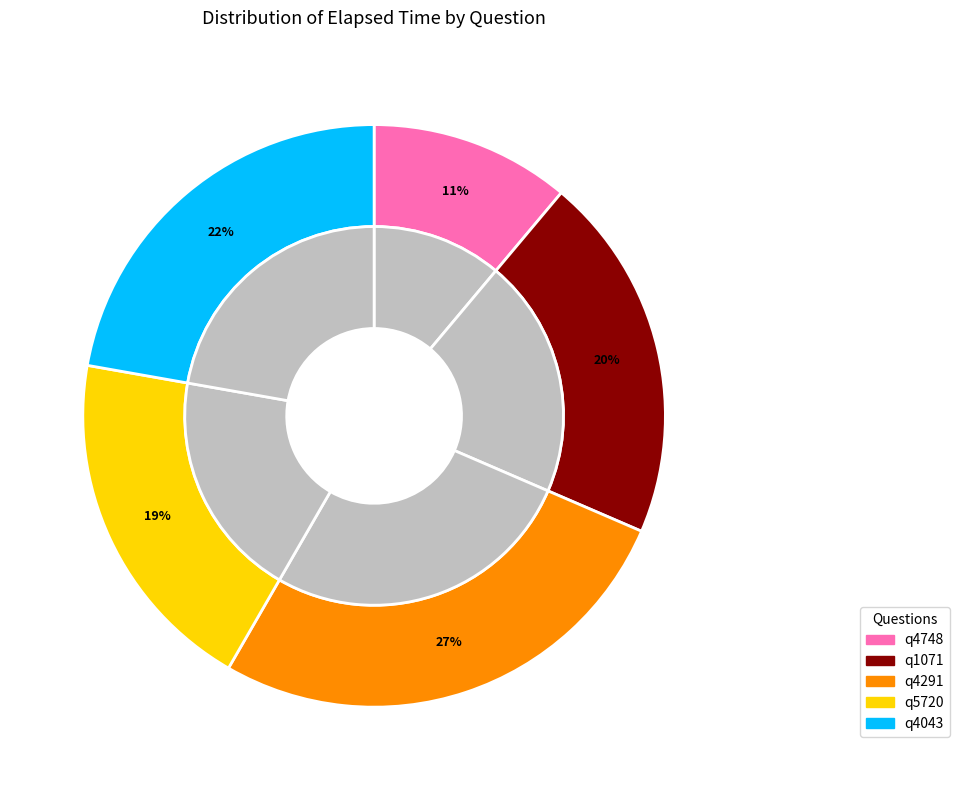

What percentage is NOT represented by q5720?

80.6%